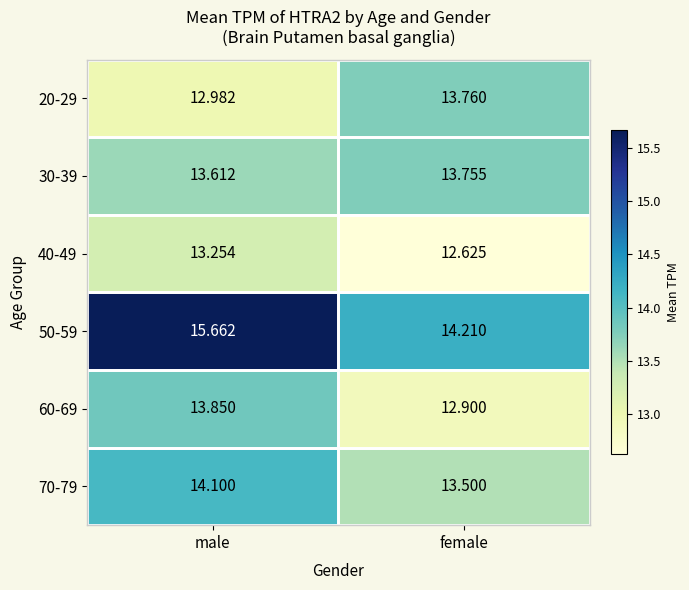

List the labels in order of 40-49 value, smallest first.

female, male